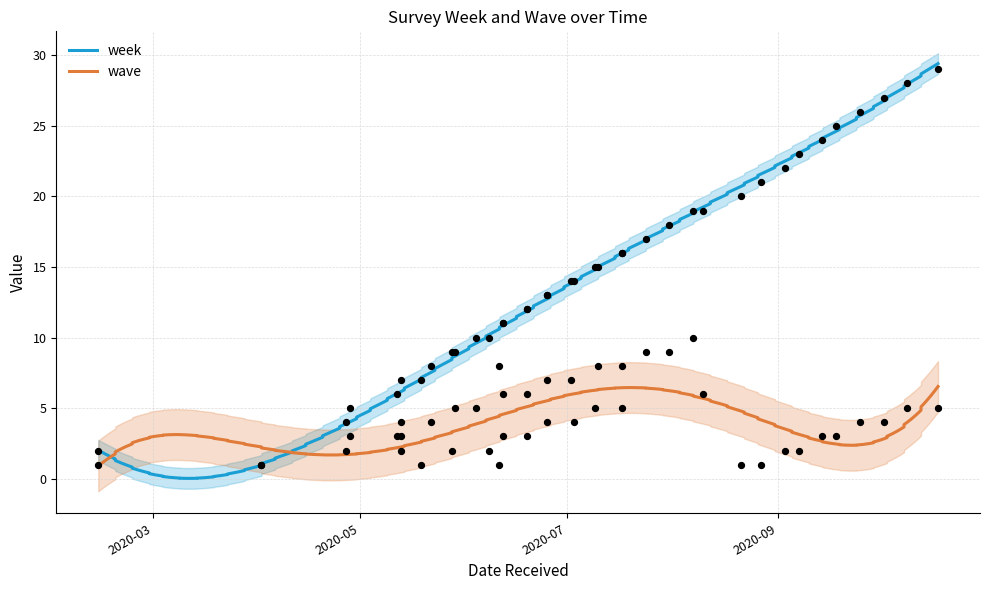

What is the ratio of the value at 2020-07-02 to the value at 2020-07-09?

0.9